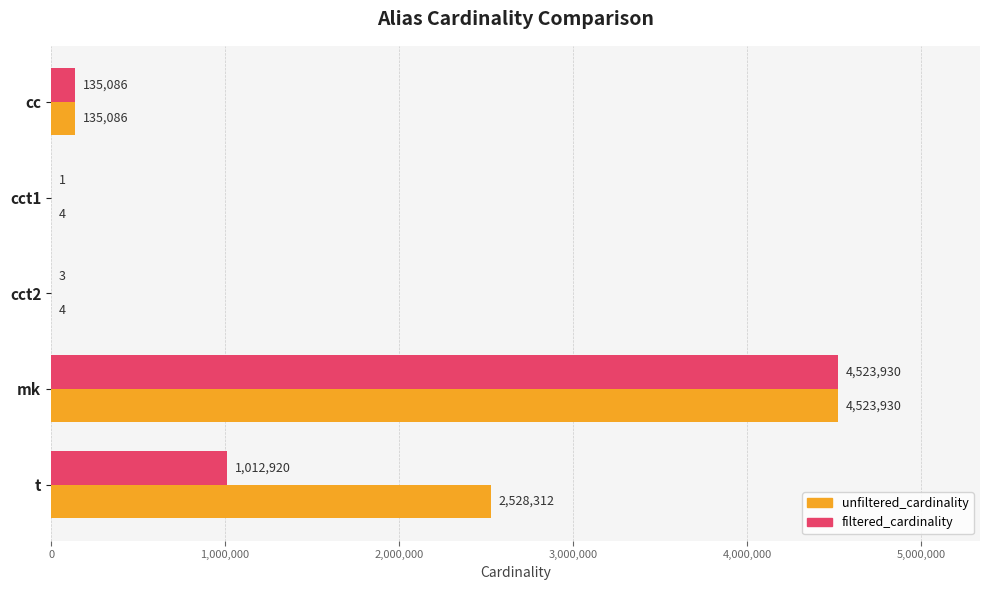

What is the maximum value for unfiltered_cardinality?

4523930